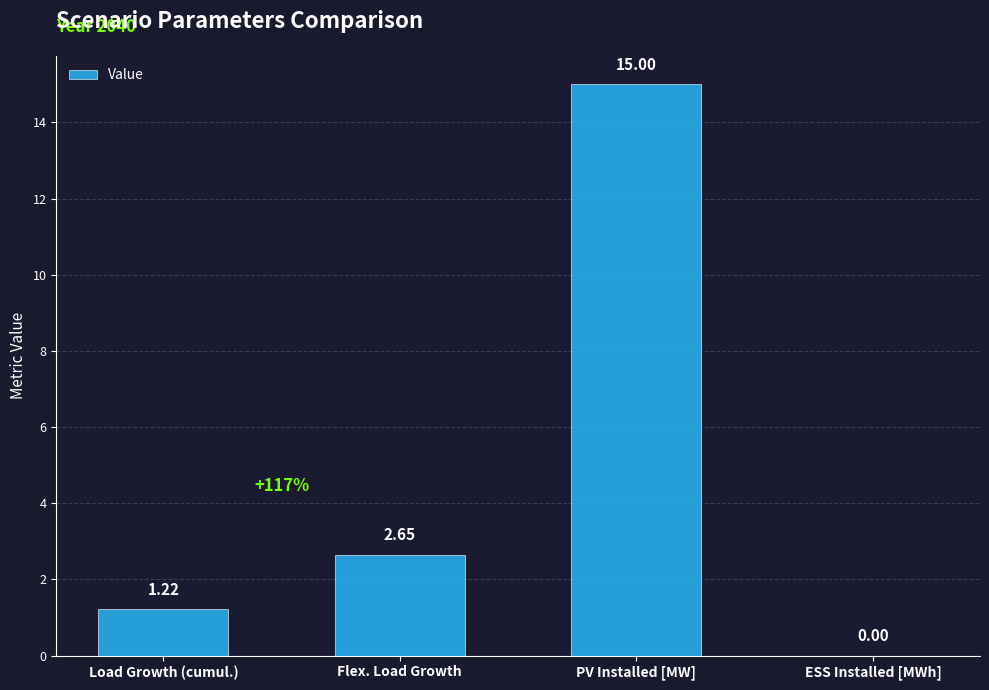

True or false: the data shows 2.2 at Load Growth (cumul.).

False